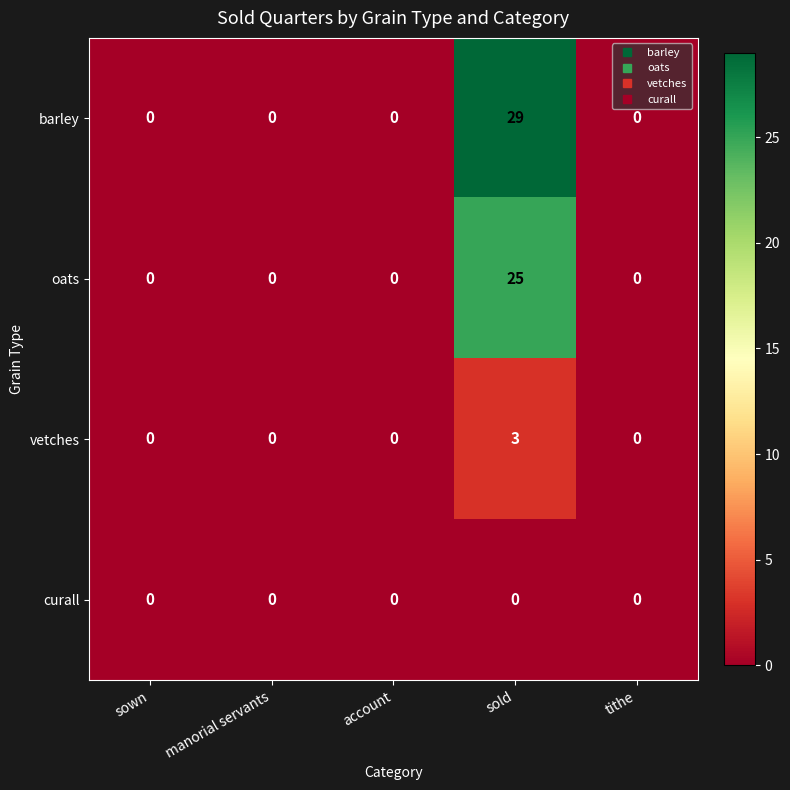

Which category has the highest value across all series?

sold